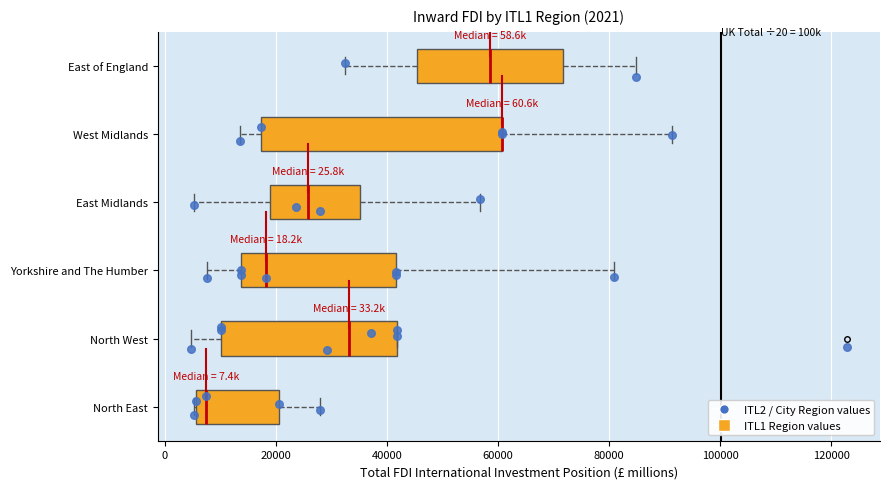

Comparing the boxes themselves (not the whiskers), which one is the widest?

West Midlands